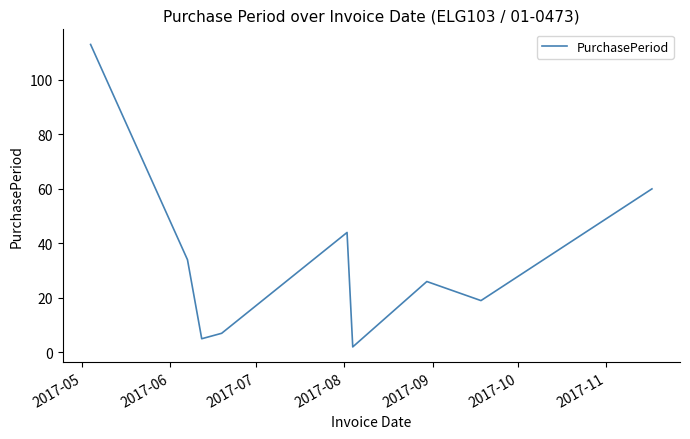

What is the average value?

34